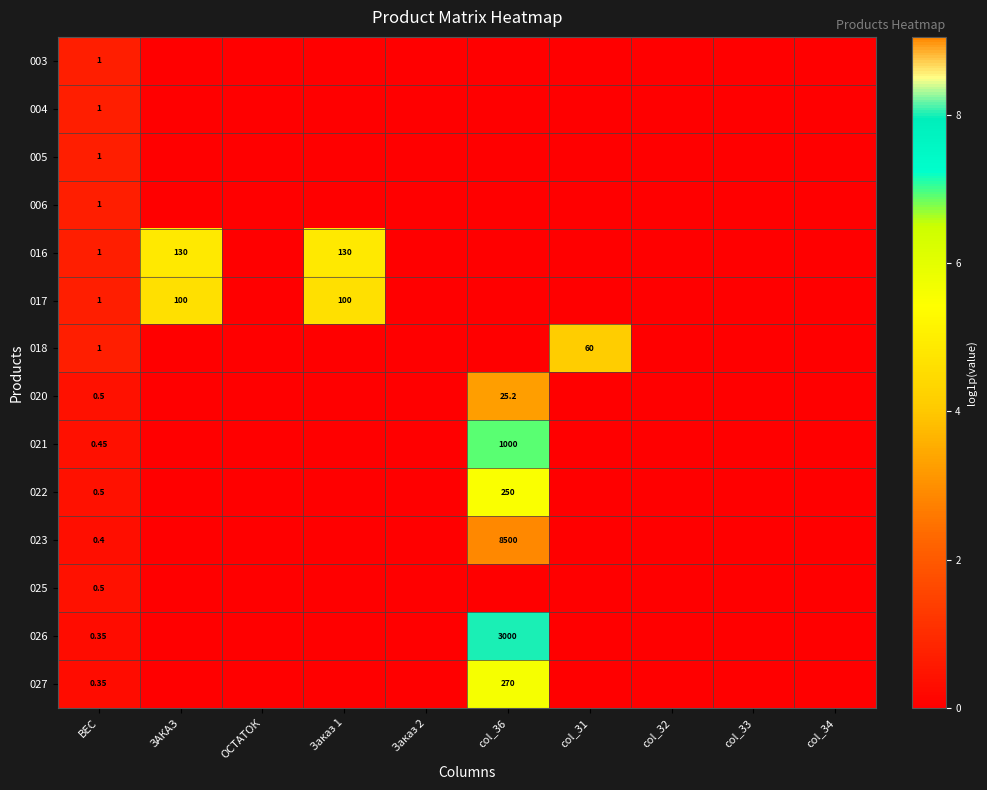

At how many categories does at least one series exceed 7?

1